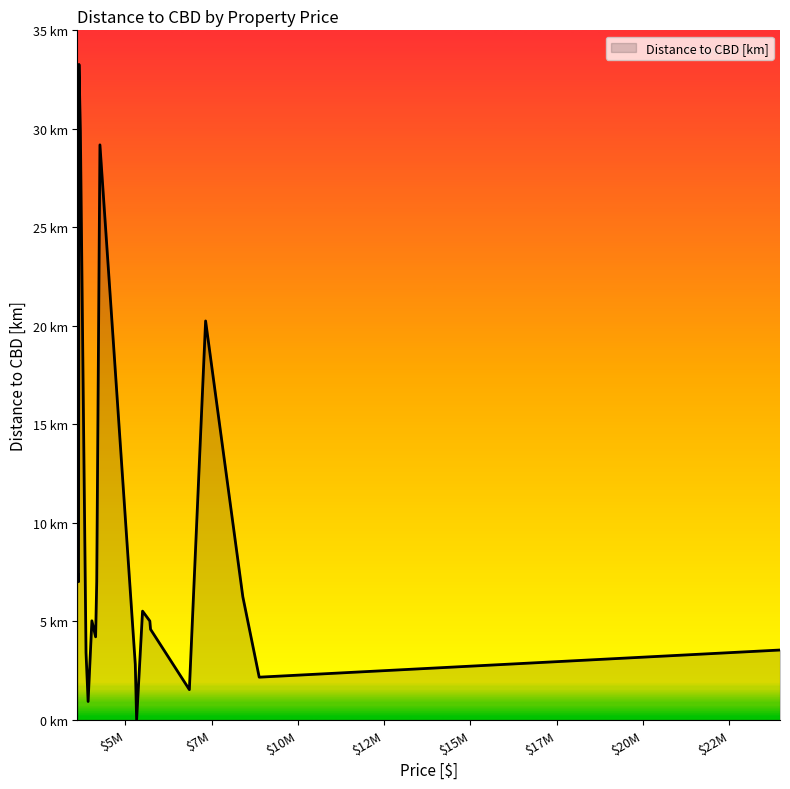

What is the value of the 20th point from the left?

7.6